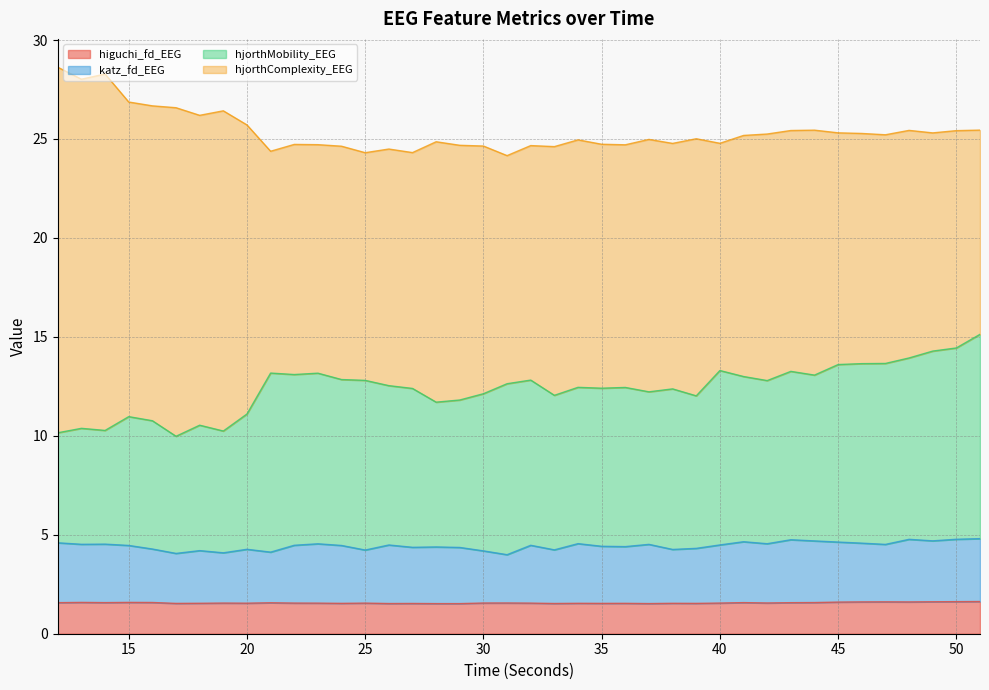

What are all the series names shown in the legend?

higuchi_fd_EEG, katz_fd_EEG, hjorthMobility_EEG, hjorthComplexity_EEG